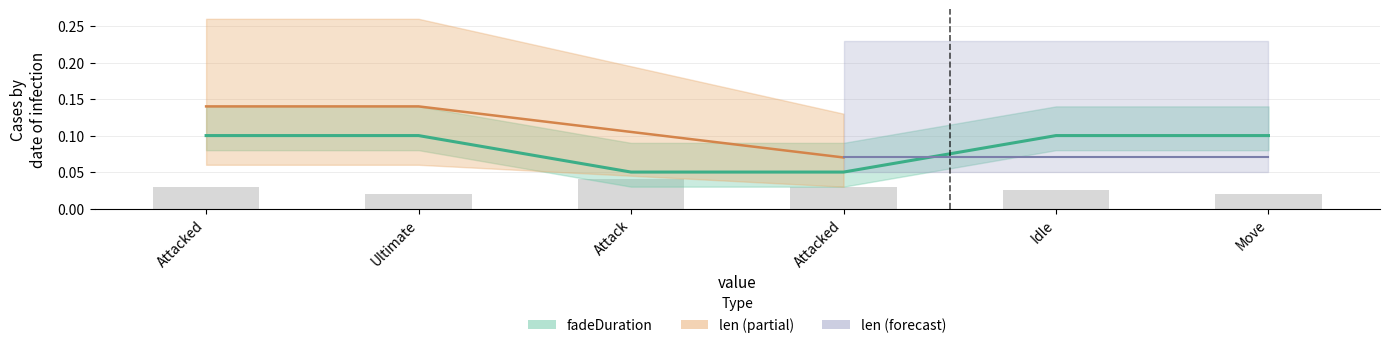

Count the values in the range 0 to 1.

6